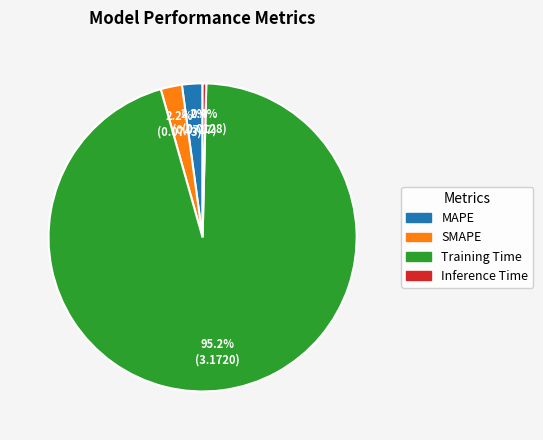

To the nearest percent, what portion does SMAPE represent?

2%